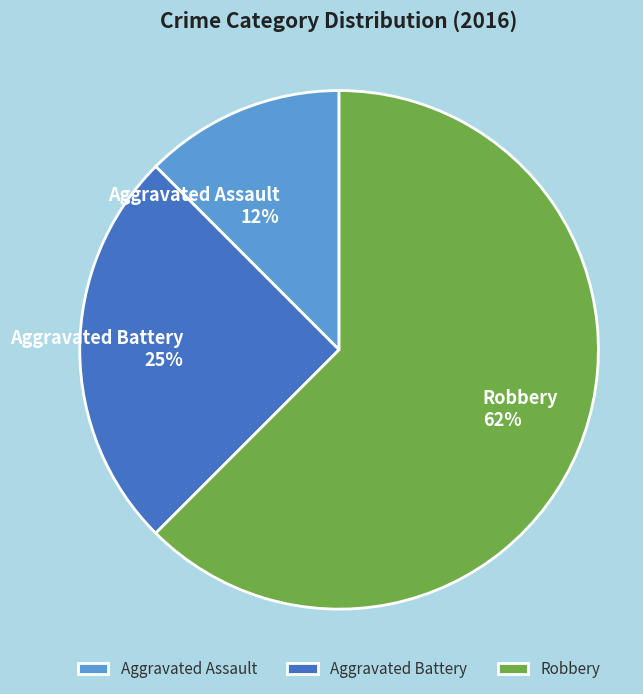

The Aggravated Battery slice represents 31% of the pie. True or false?

False